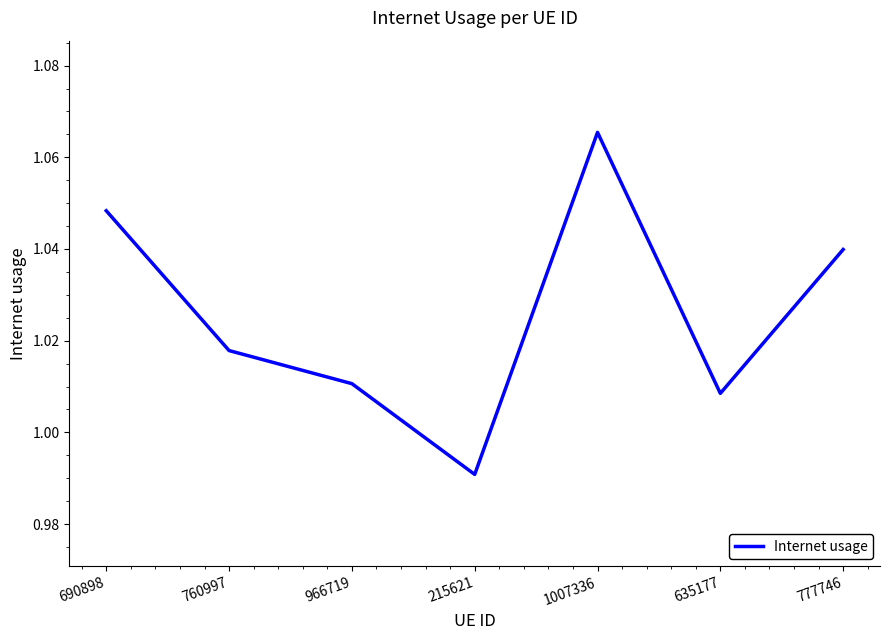

Does the chart have visible grid lines?

No